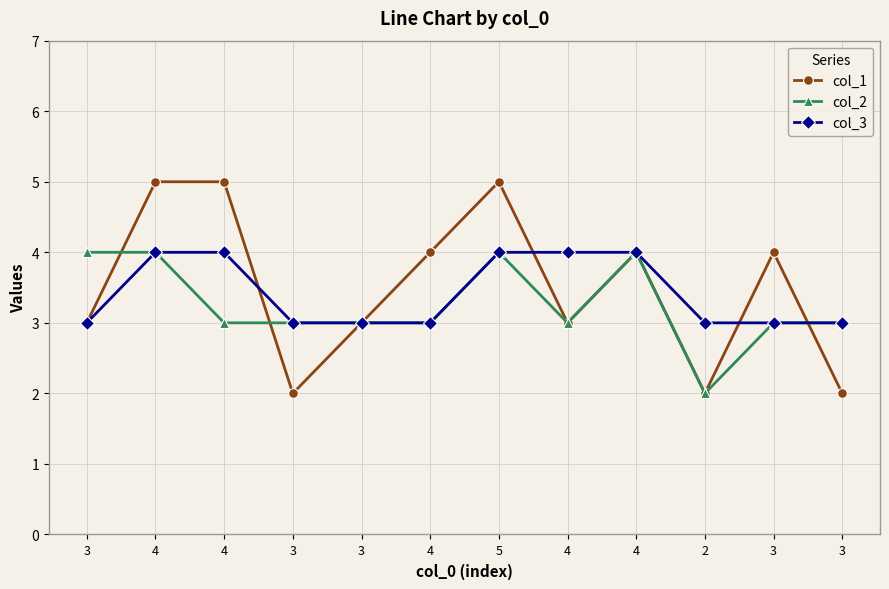

How many series are shown in this chart?

3